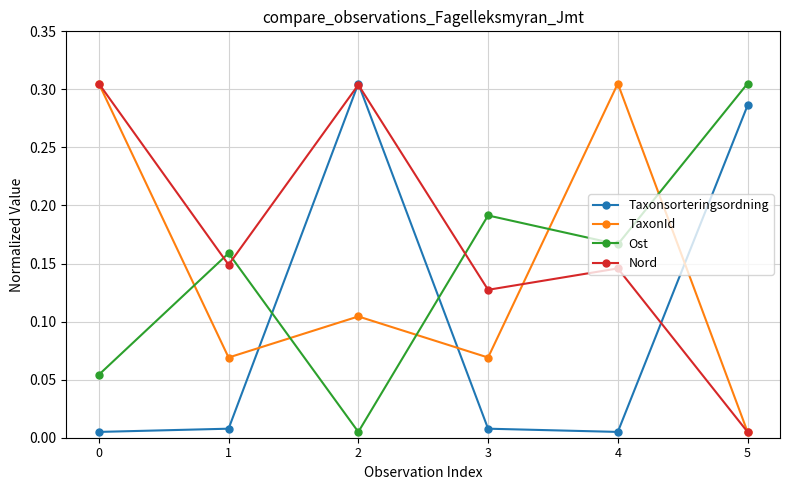

At which category does TaxonId reach its first local valley?

1